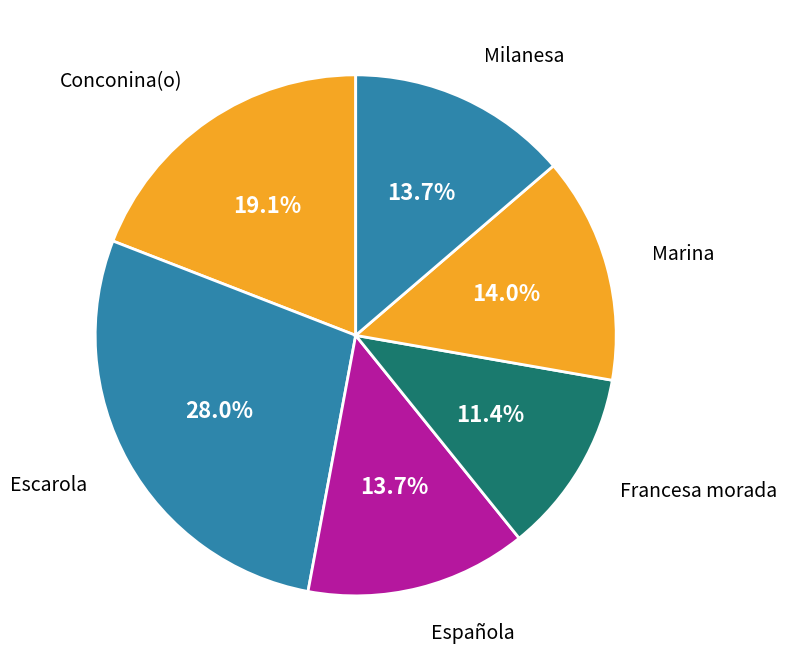

What percentage is the Francesa morada slice, to the nearest percent?

11%